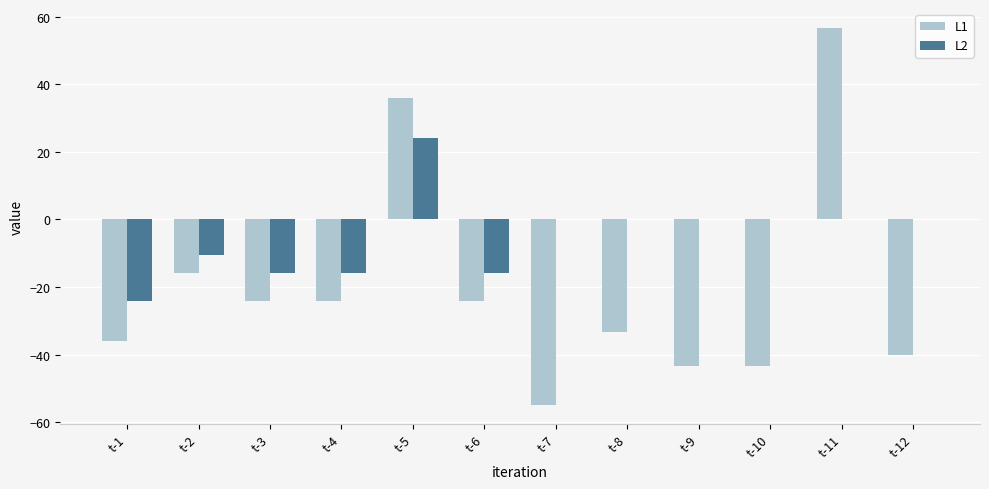

What are all the series names shown in the legend?

L1, L2